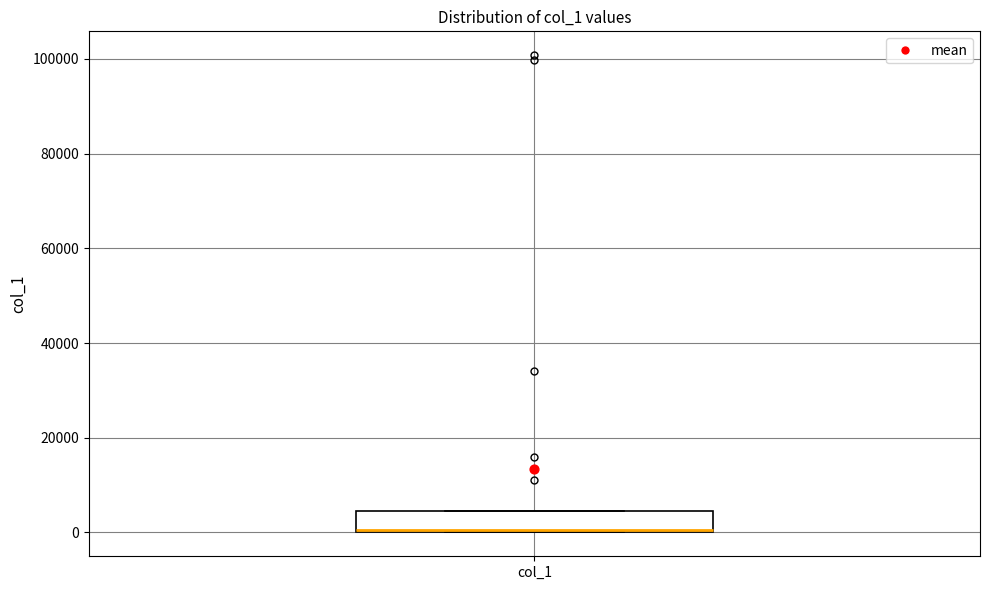

Read this box plot against the y-axis: the position of the median line, the range covered by the box, and the ends of both whiskers. The values are not printed on the chart, so give them approximately, as read against the axis.

median 0 (drawn on the box's lower edge), box 0 to 4000, whiskers 0 to 4000